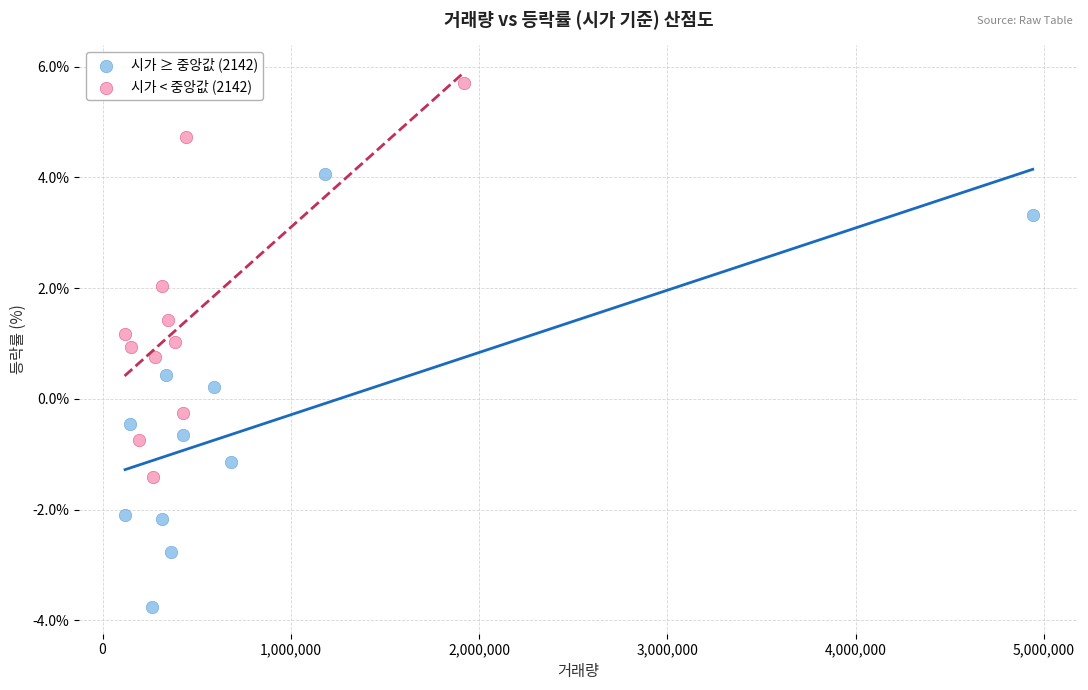

Which series contains the lowest Y value?

시가 ≥ 중앙값 (2142)